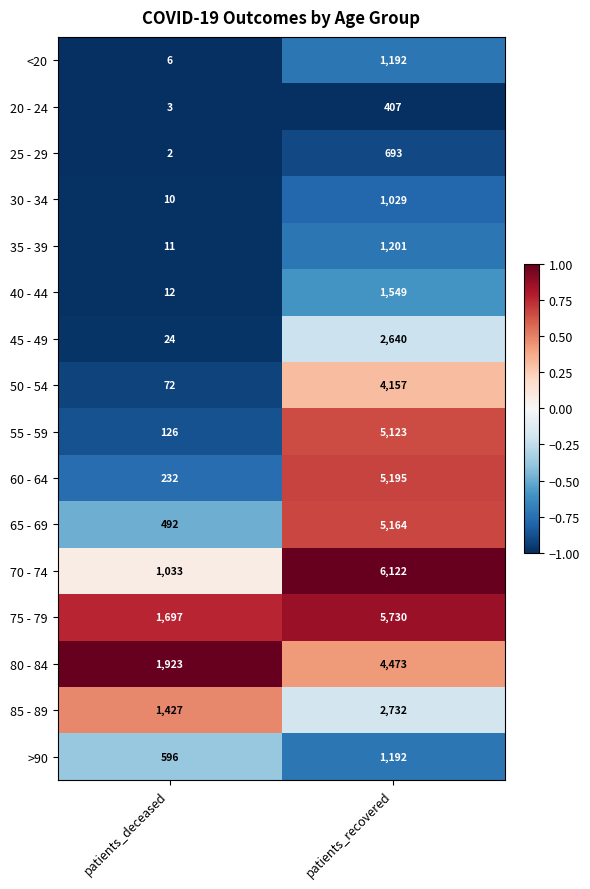

What is the sum of all 50 - 54 values?

4229